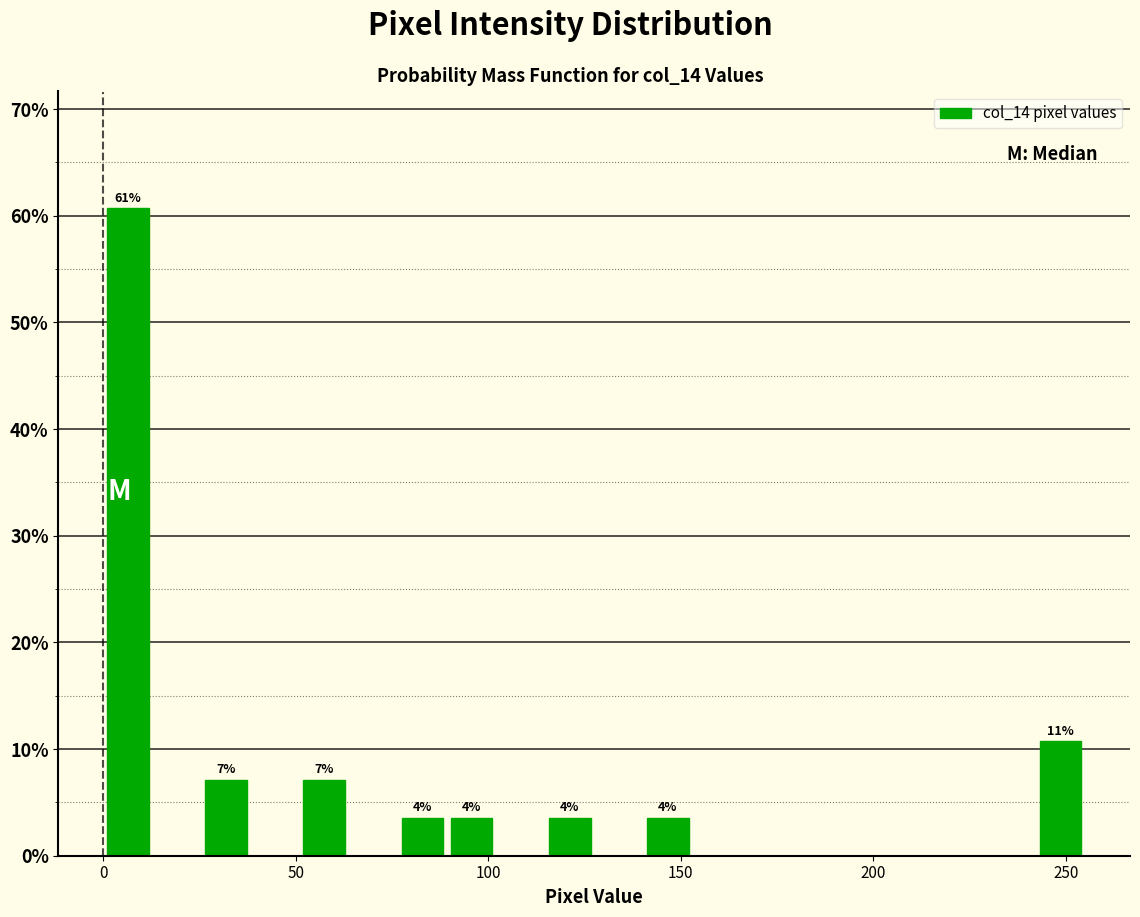

Around what value on the x-axis is the tallest bar? Give the approximate position of its centre, as read against the axis.

5